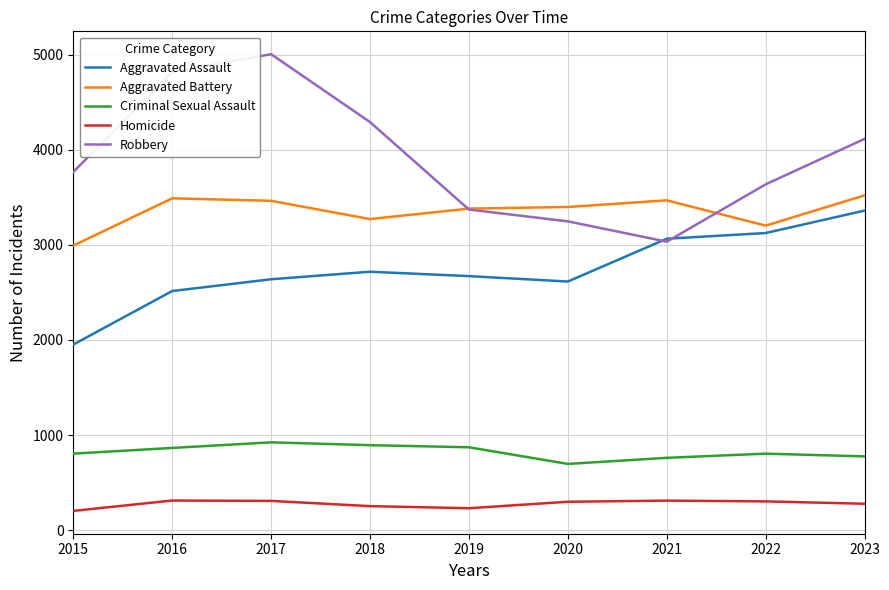

The Robbery series shows 3033 at 2021. True or false?

True